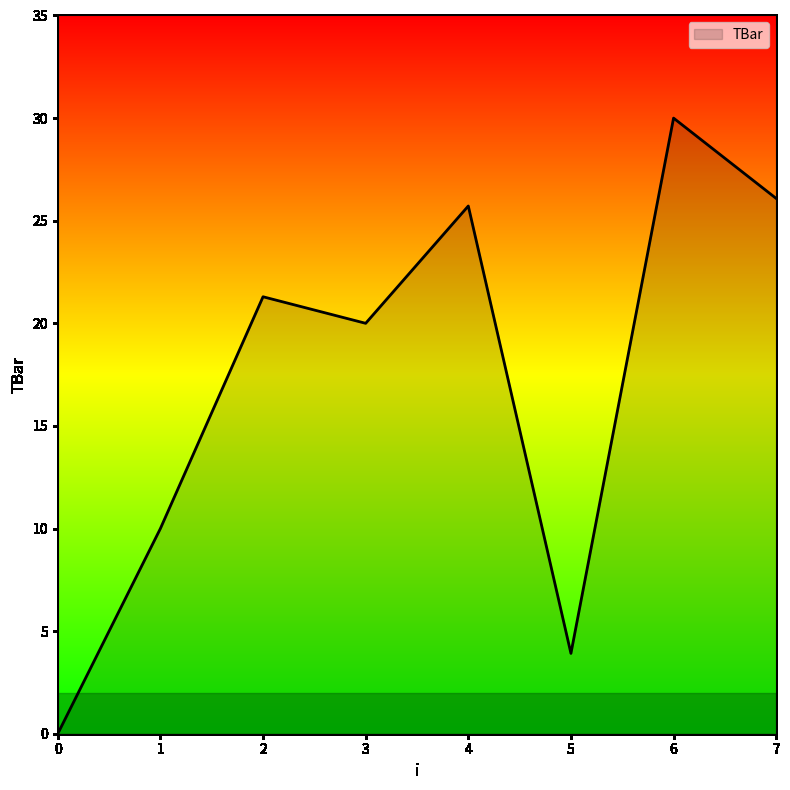

True or false: the data shows 8.0 at 2.

False